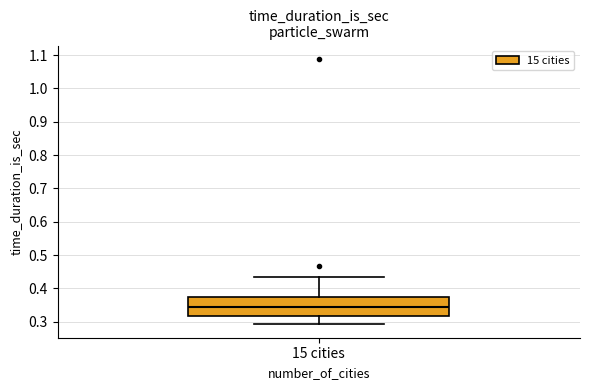

Transcribe this box plot: give where the median line is, the range the box spans, and where the two whiskers end, as read against the y-axis. The values are not printed on the chart, so give them approximately, as read against the axis.

median 0.34, box 0.32 to 0.37, whiskers 0.29 to 0.43